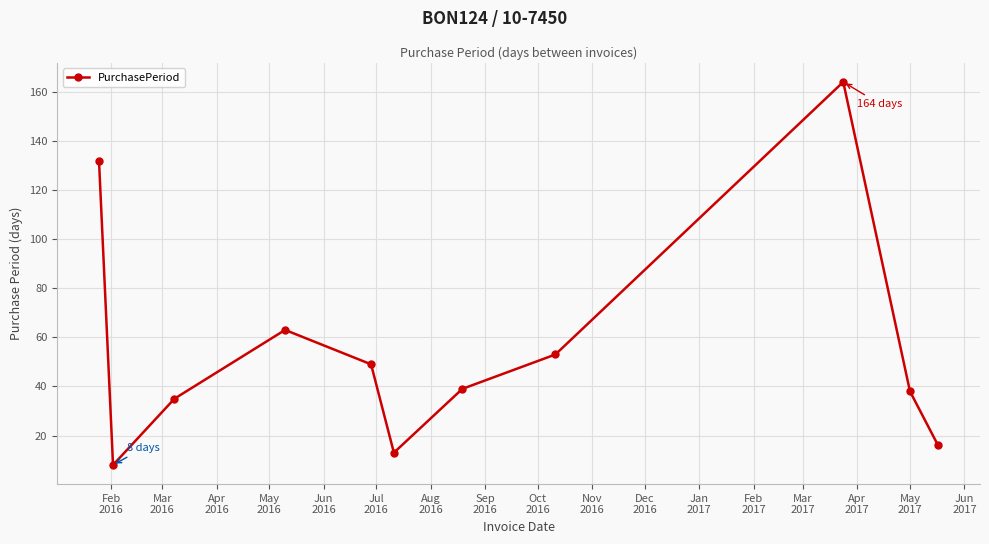

What is the sum of all values?

610